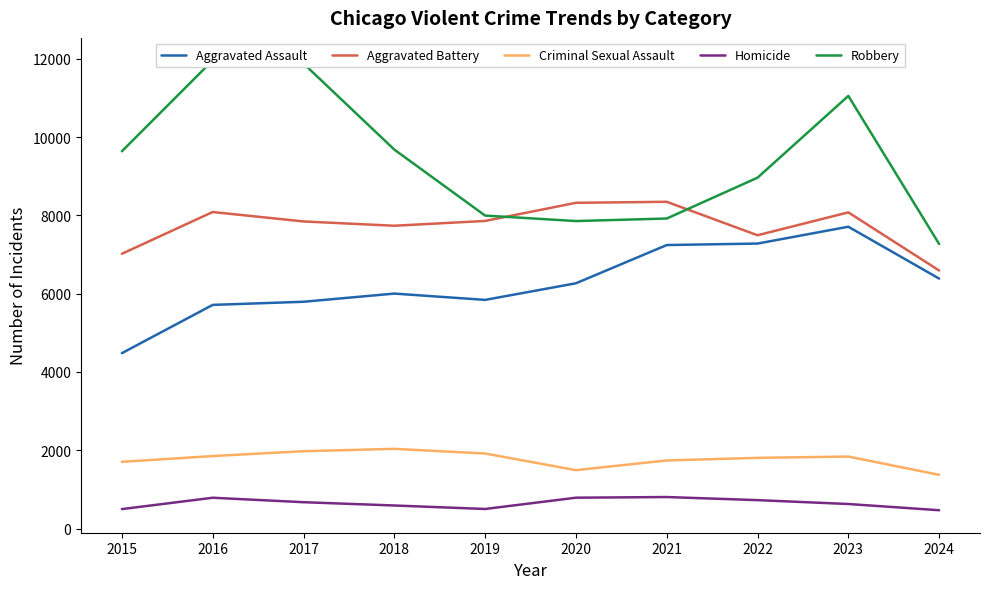

Is the value of Aggravated Battery at 2023 greater than the value of Aggravated Assault at 2022?

Yes